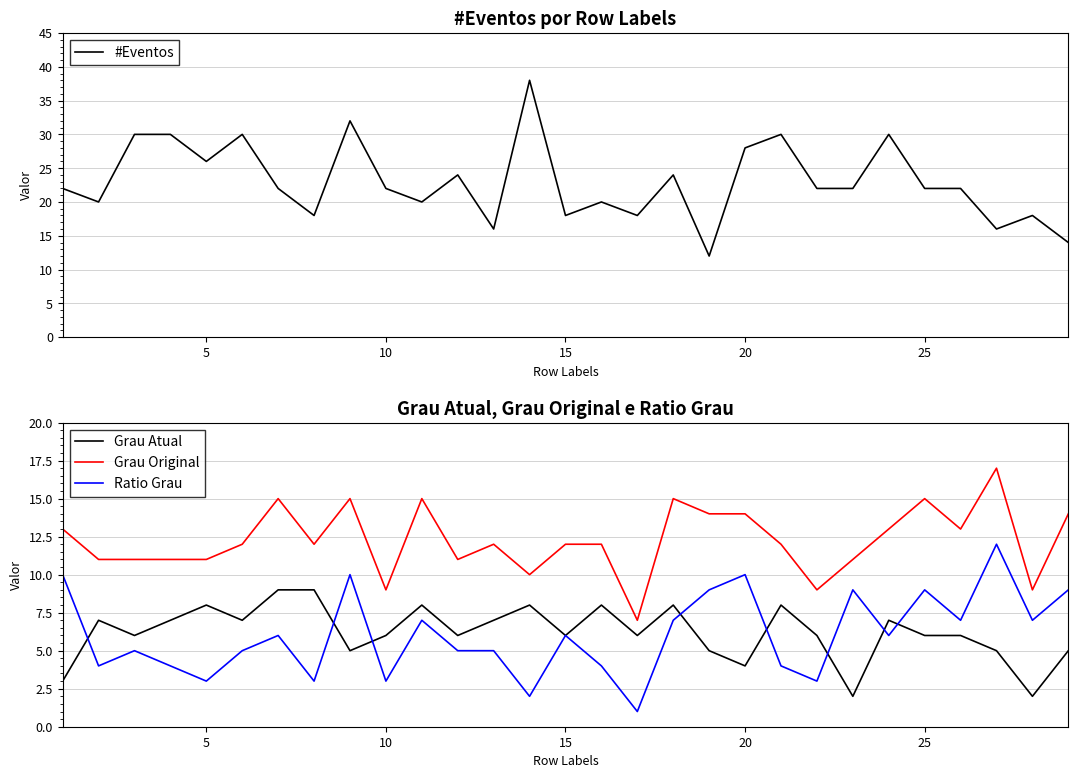

True or false: Grau Original and Ratio Grau intersect in this chart.

False